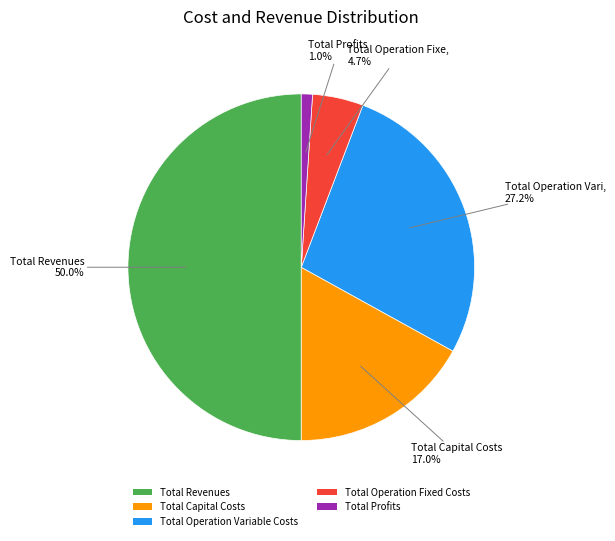

To the nearest percent, what is the difference between the largest and smallest slice percentages?

49%